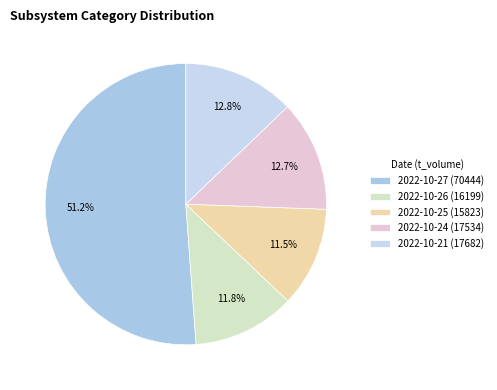

How much of the chart is everything except 2022-10-24?

87.3%